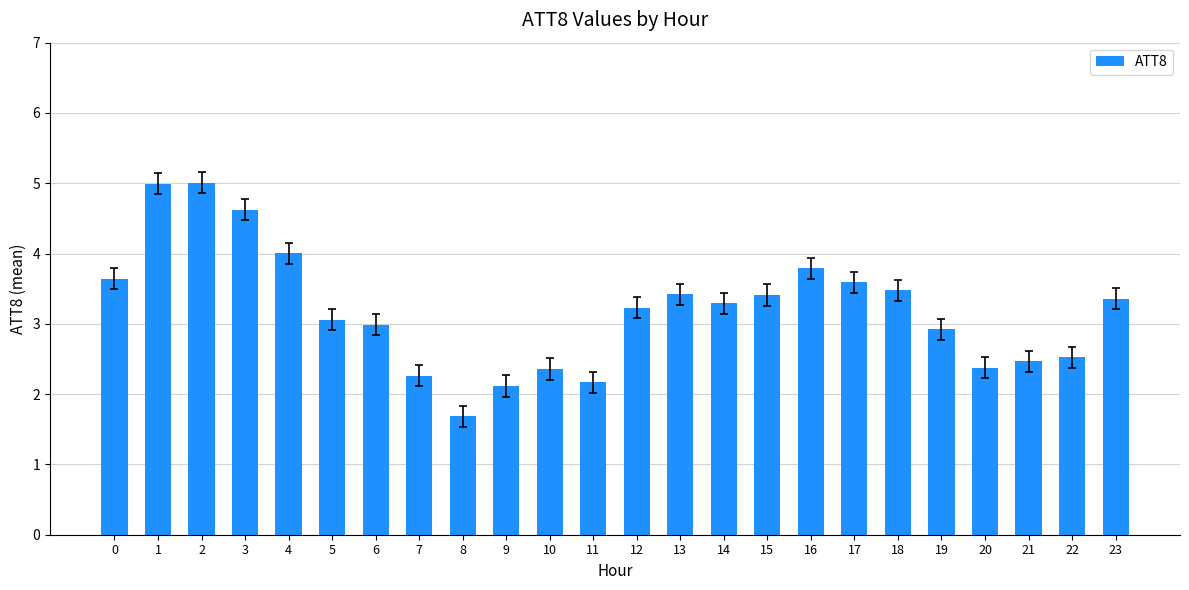

Reading left to right, what are all the values shown in this chart?

0=3.6	1=5.0	2=5.0	3=4.6	4=4.0	5=3.1	6=3.0	7=2.3	8=1.7	9=2.1	10=2.4	11=2.2	12=3.2	13=3.4	14=3.3	15=3.4	16=3.8	17=3.6	18=3.5	19=2.9	20=2.4	21=2.5	22=2.5	23=3.4